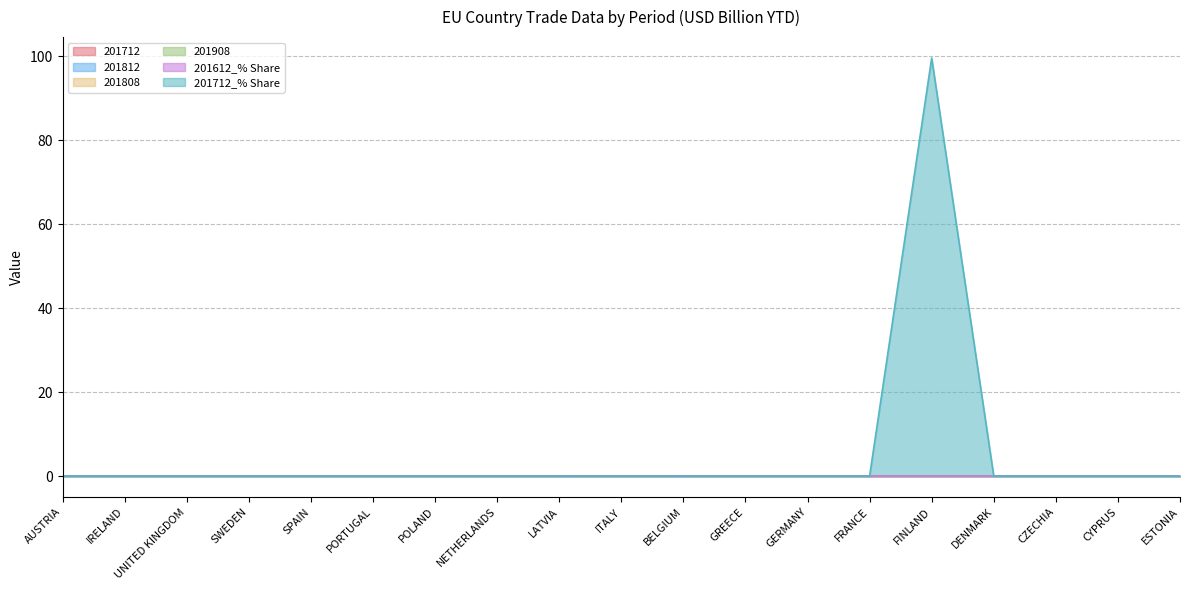

Between CYPRUS and FINLAND, which is larger?

CYPRUS